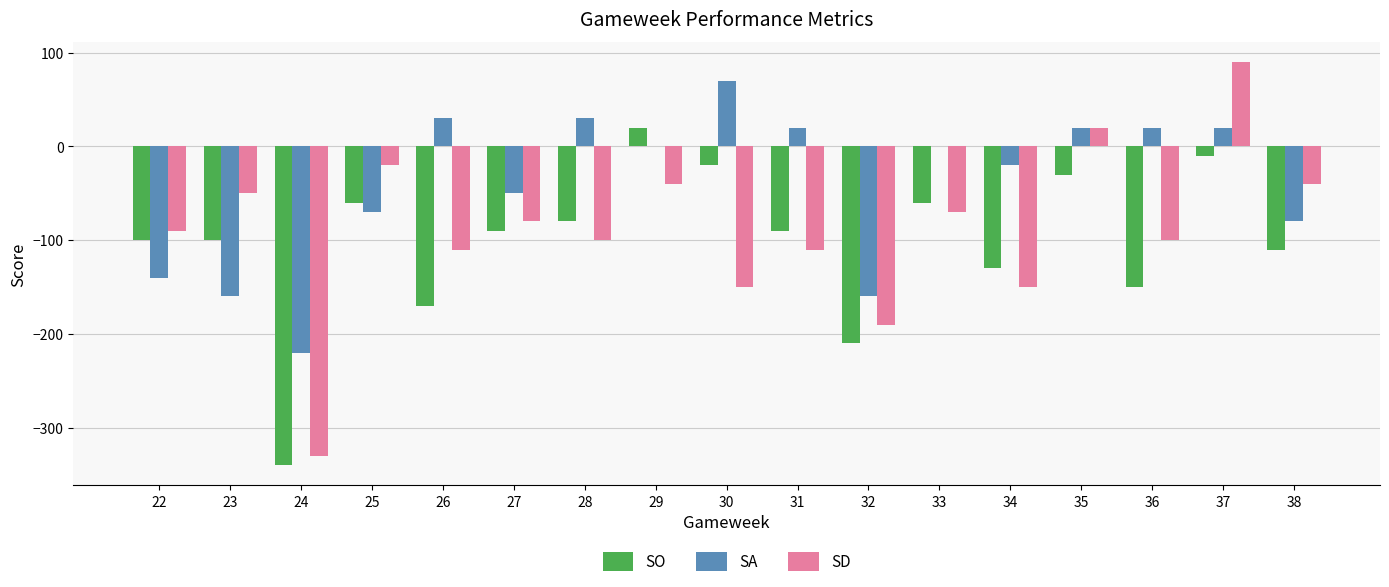

Is it true that SO equals -54 at 35?

False